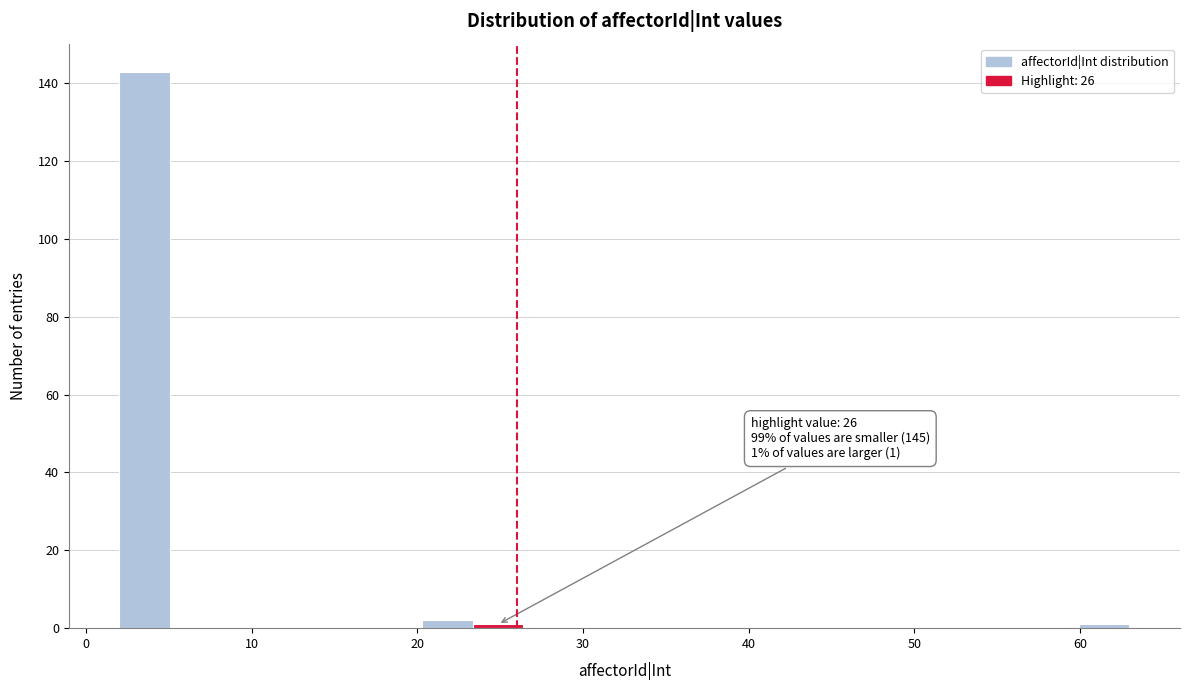

Around what value on the x-axis is the tallest bar? Give the approximate position of its centre, as read against the axis.

4